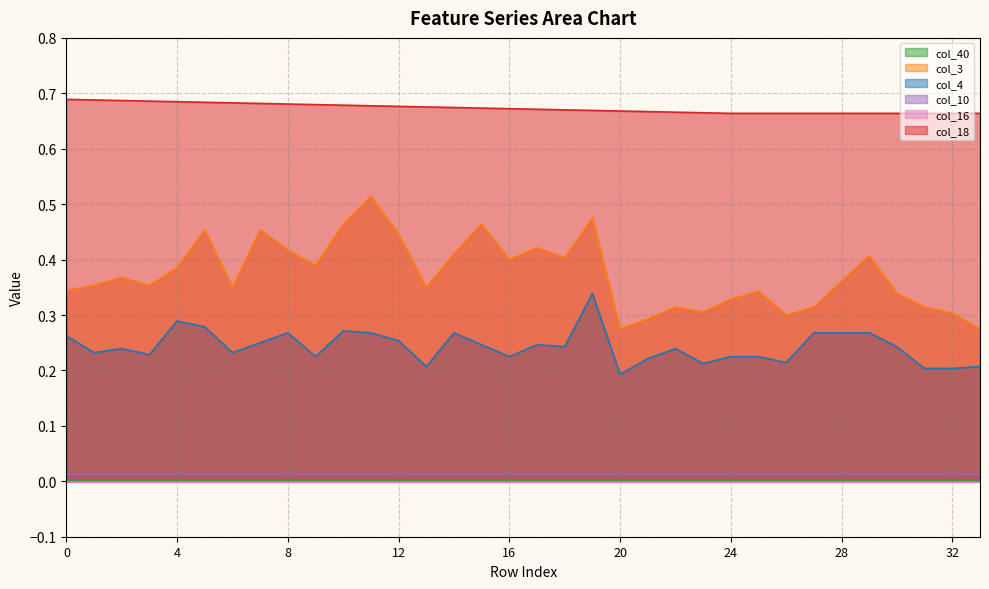

At which label is col_18 closest to 0?

24